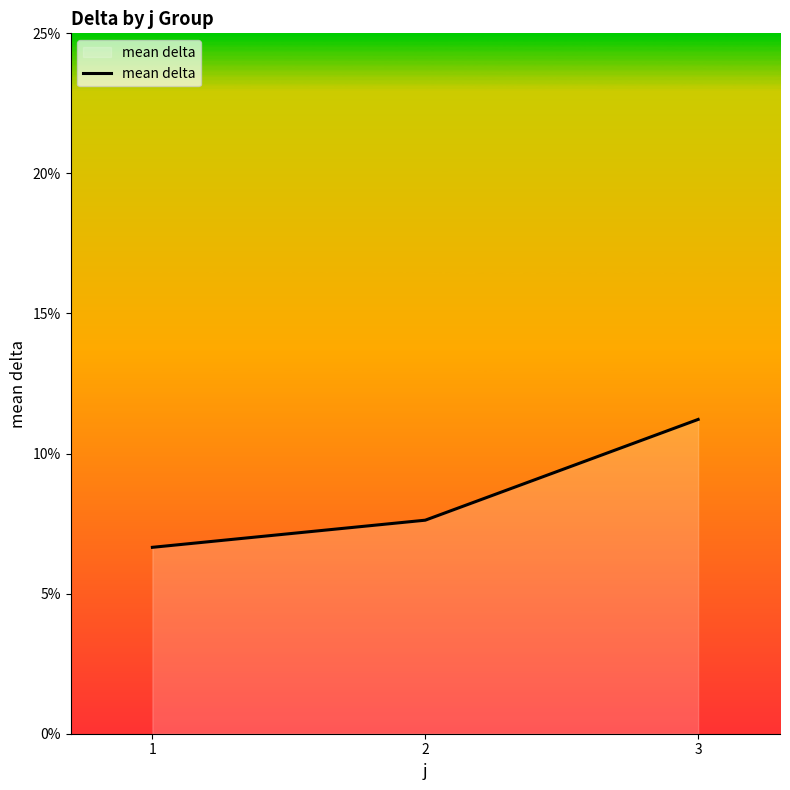

What value does the data have at 3?

11.2